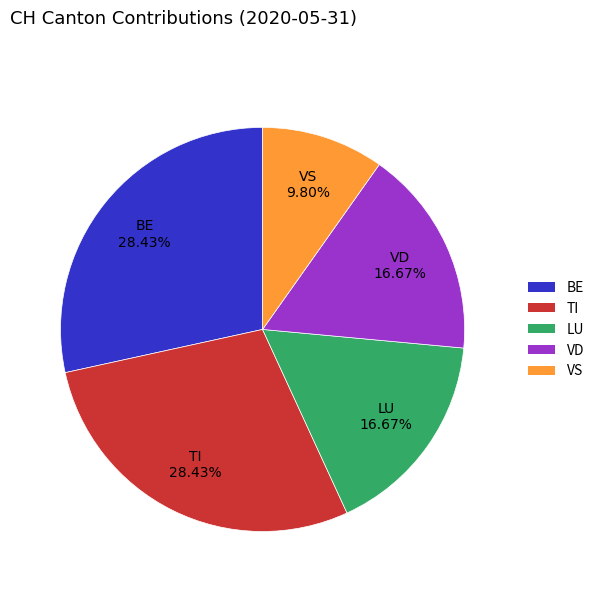

Which slice is the smallest?

VS